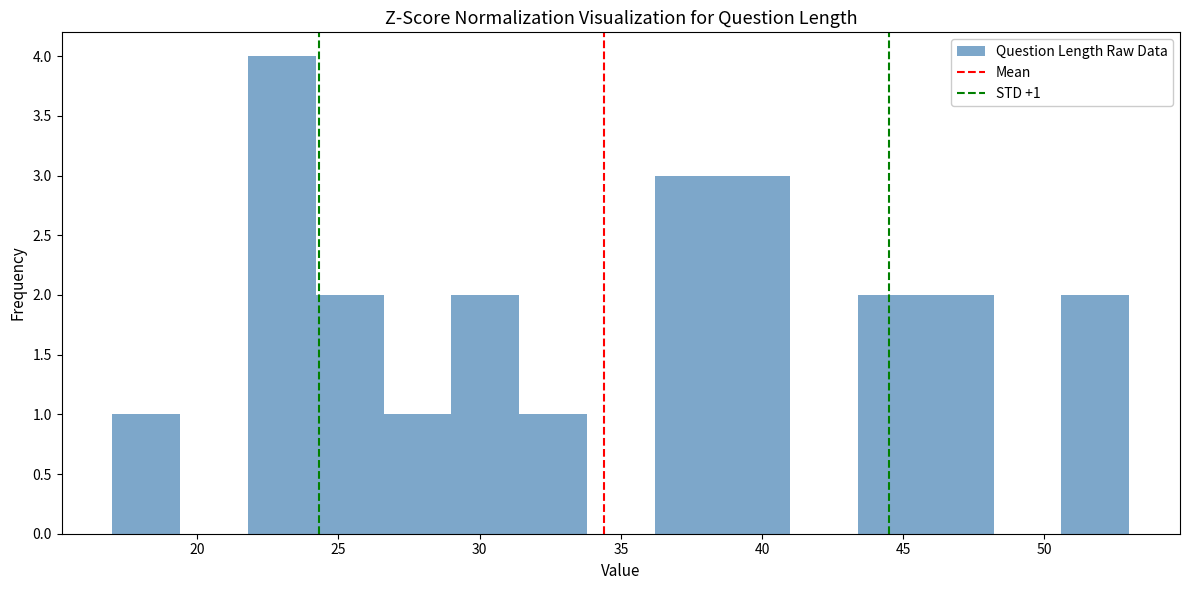

Over which range of the x-axis is the bar tallest?

21.8 to 24.2